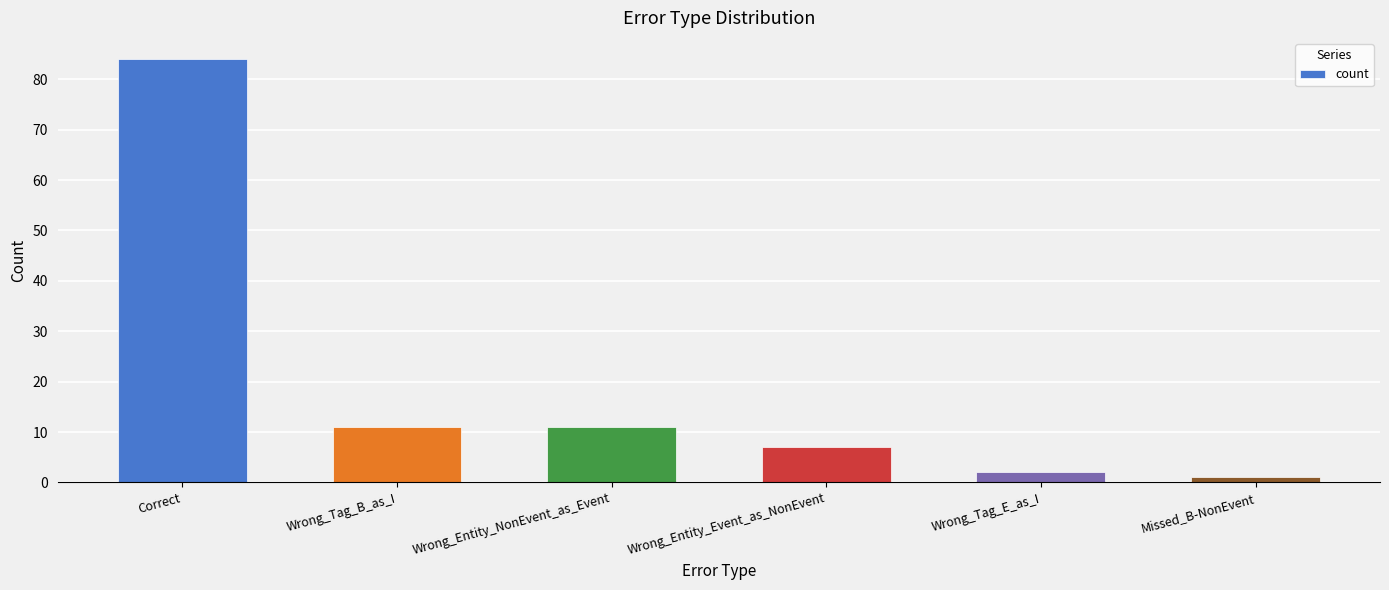

Does the chart contain stacked bars?

No